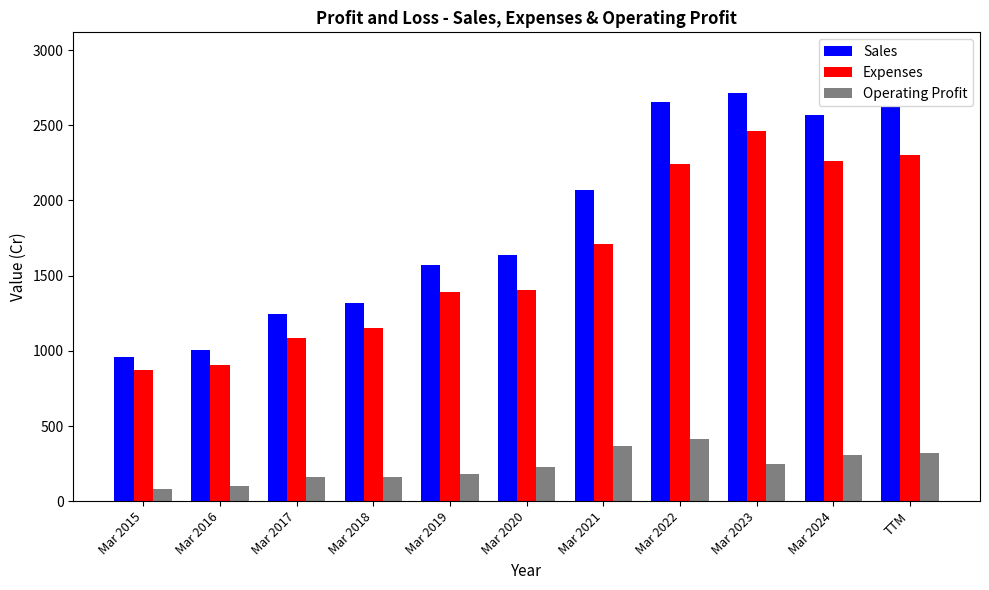

At which category is the sum across all series the highest?

Mar 2023